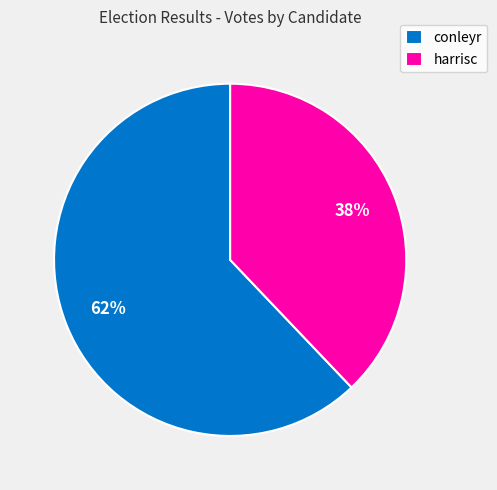

To the nearest percent, what is the difference between the largest and smallest slice percentages?

24%